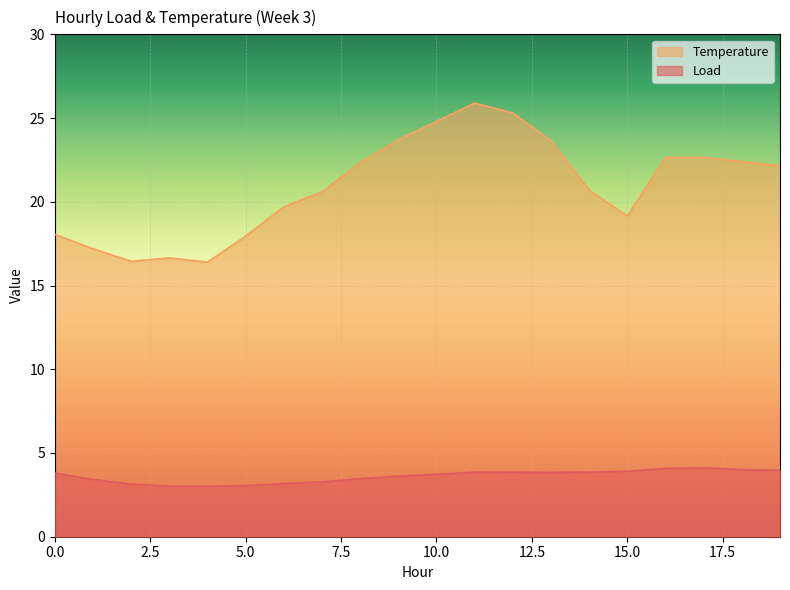

The Load series shows 2.1 at 0.0. True or false?

False